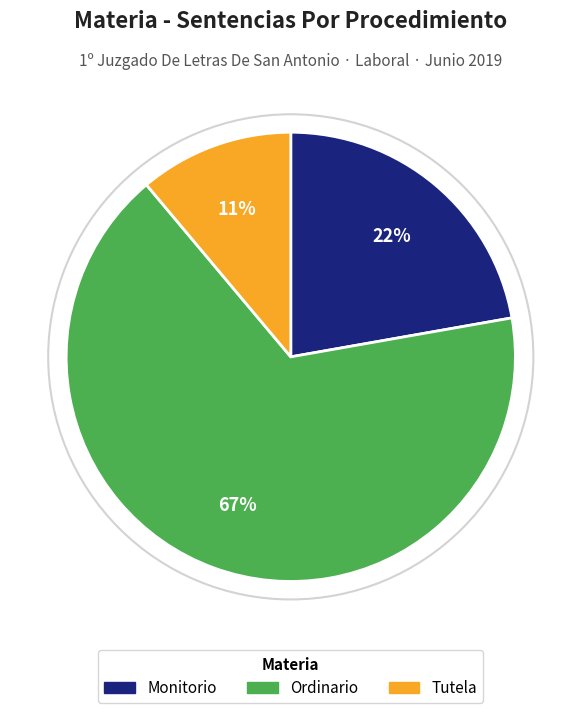

What percentage is the Tutela slice, to the nearest percent?

11%